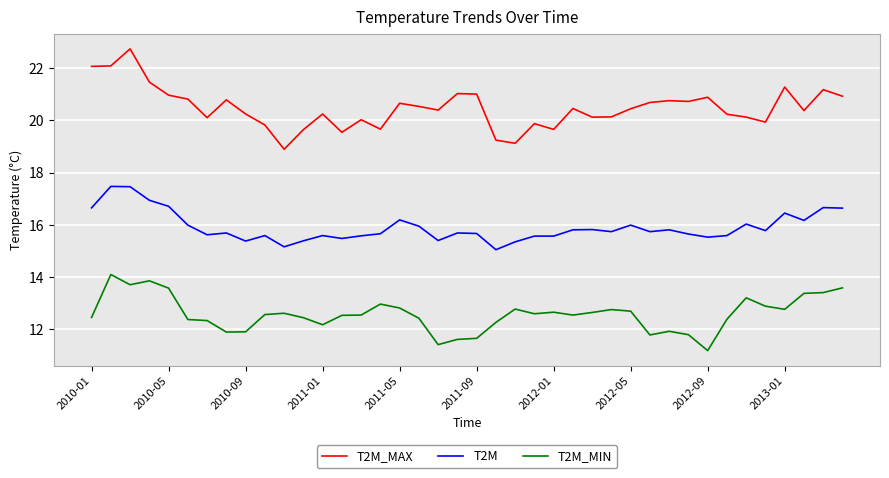

Does the chart display data point markers on the line(s)?

No